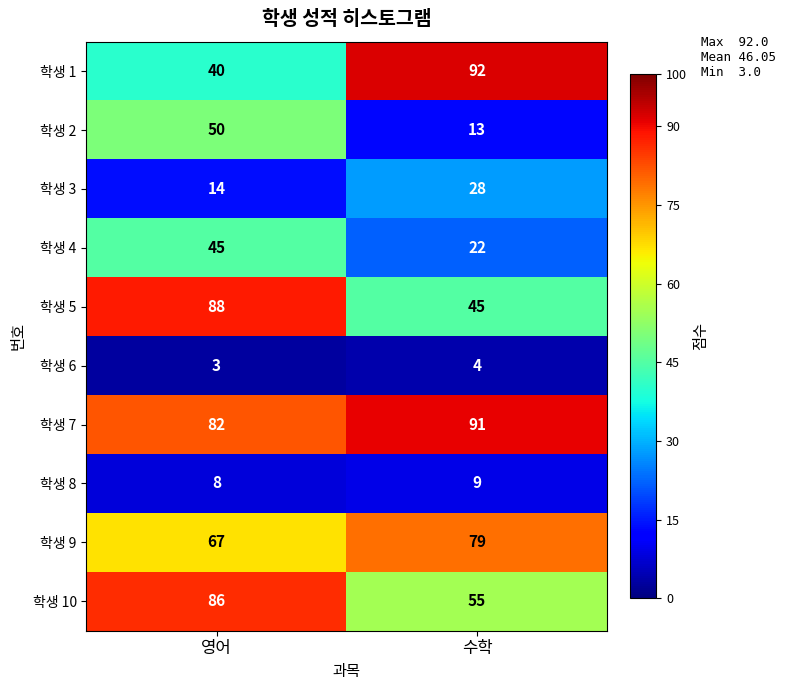

Between 영어 and 수학, which series saw the biggest shift?

학생 1